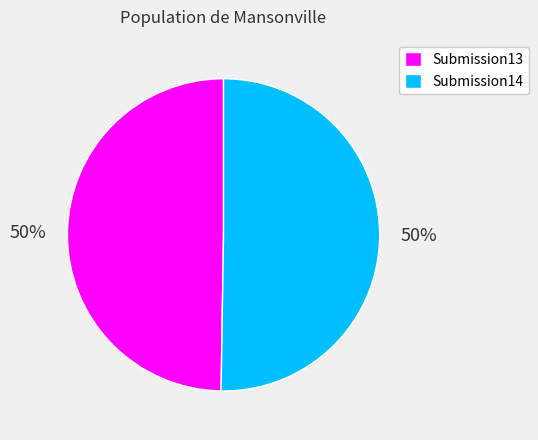

How many segments does this pie chart have?

2